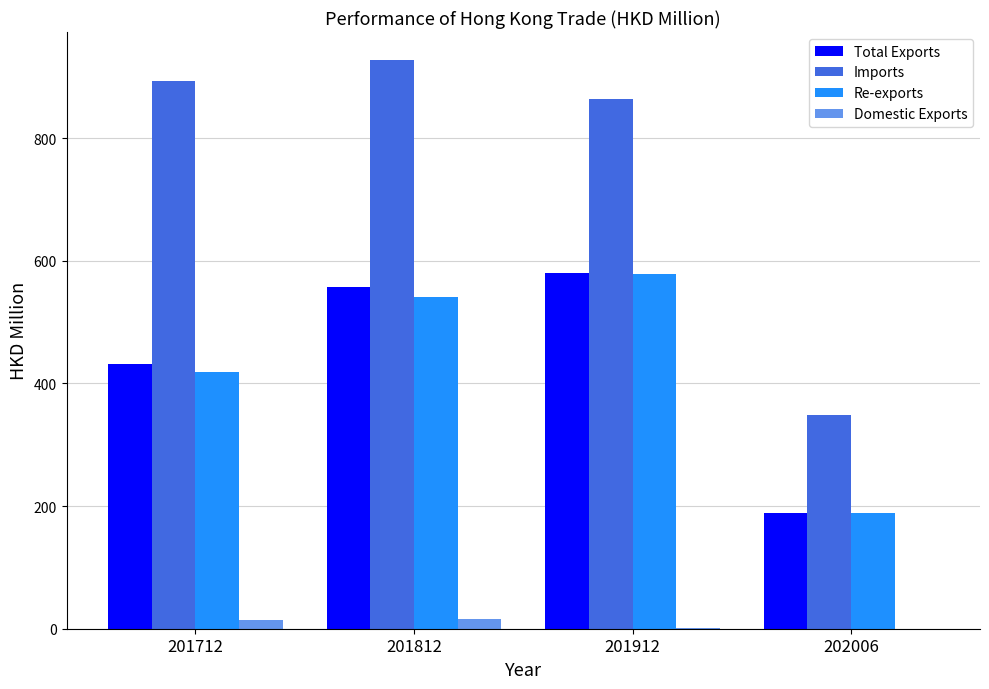

What are all the series names shown in the legend?

Total Exports, Imports, Re-exports, Domestic Exports